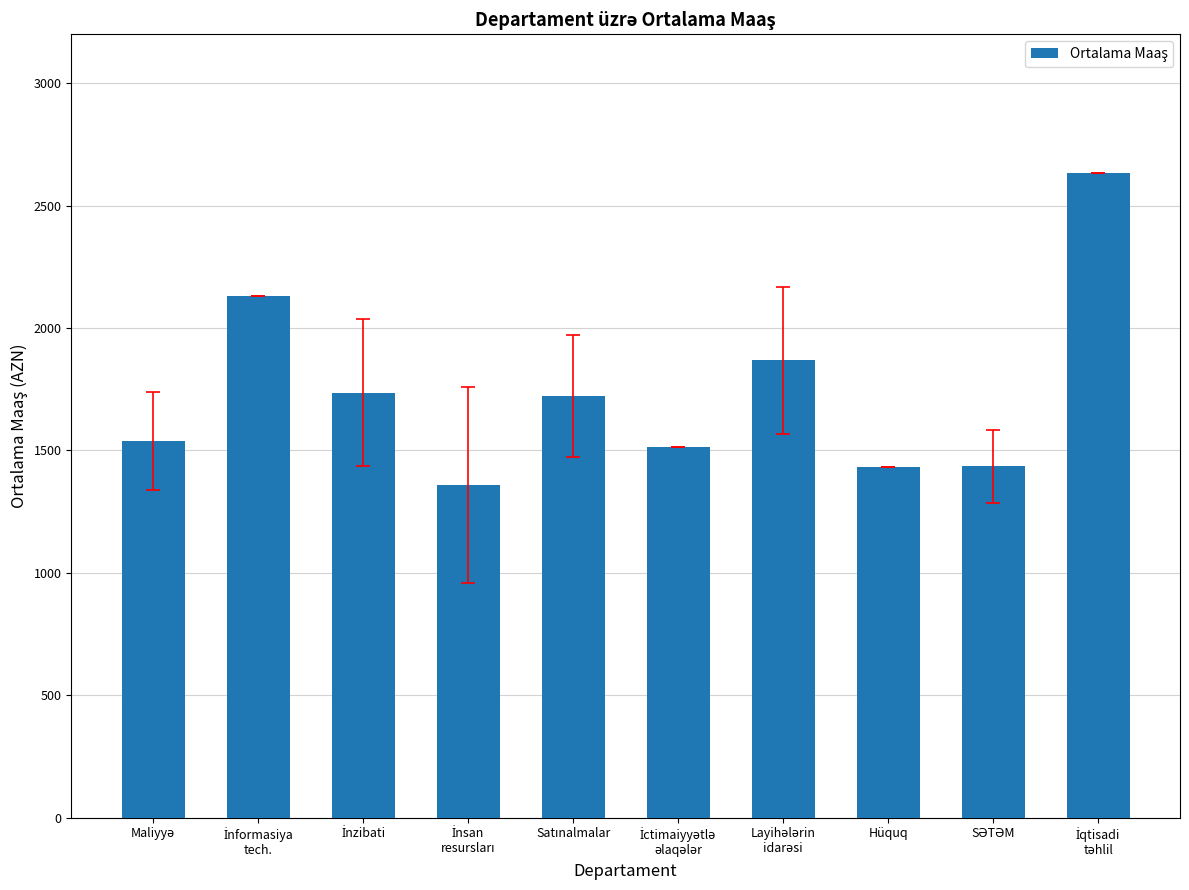

What is the smallest value displayed?

1357.5